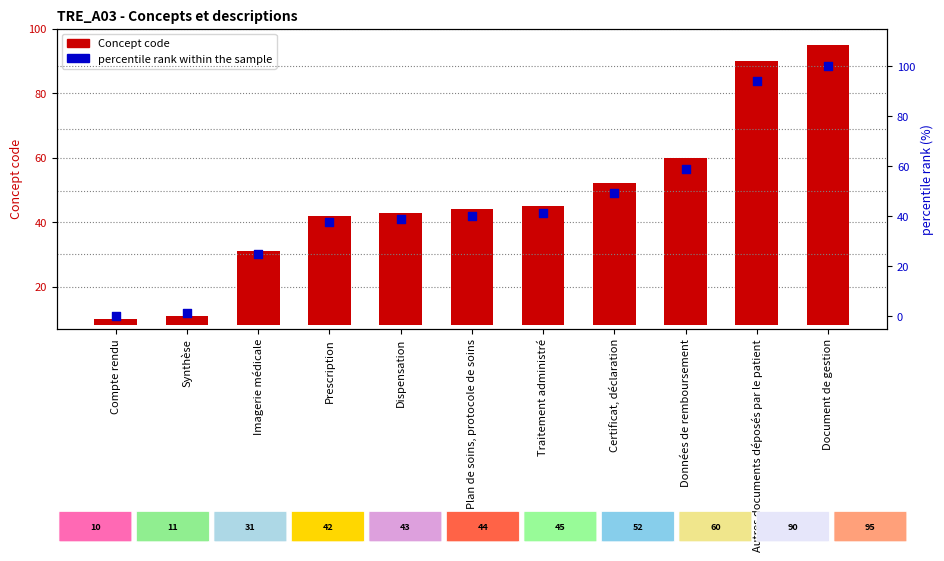

Which series contains the lowest Y value?

percentile rank within the sample